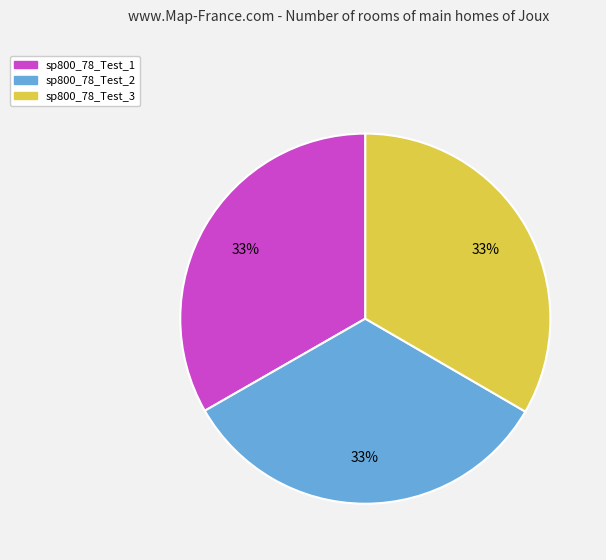

Is the sum of sp800_78_Test_3 and sp800_78_Test_2 greater than half?

Yes